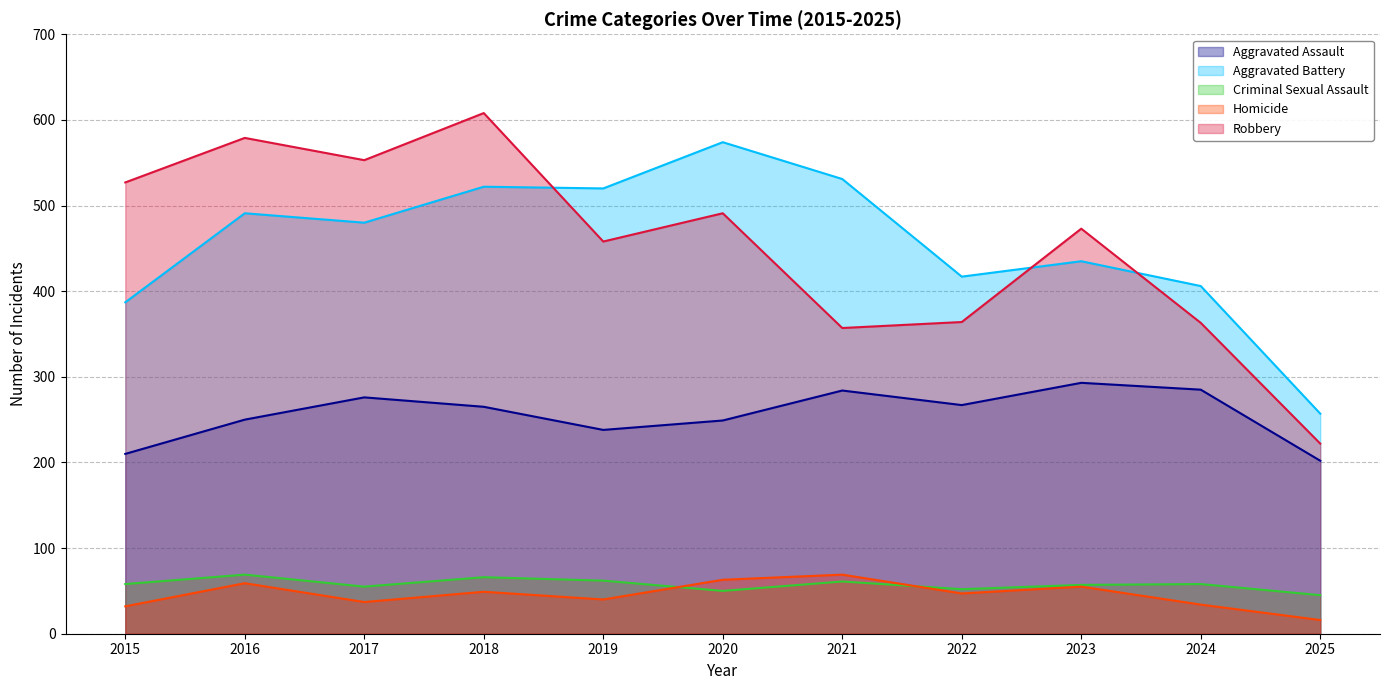

What is the approximate value of Criminal Sexual Assault at 2021, to the nearest 10?

60